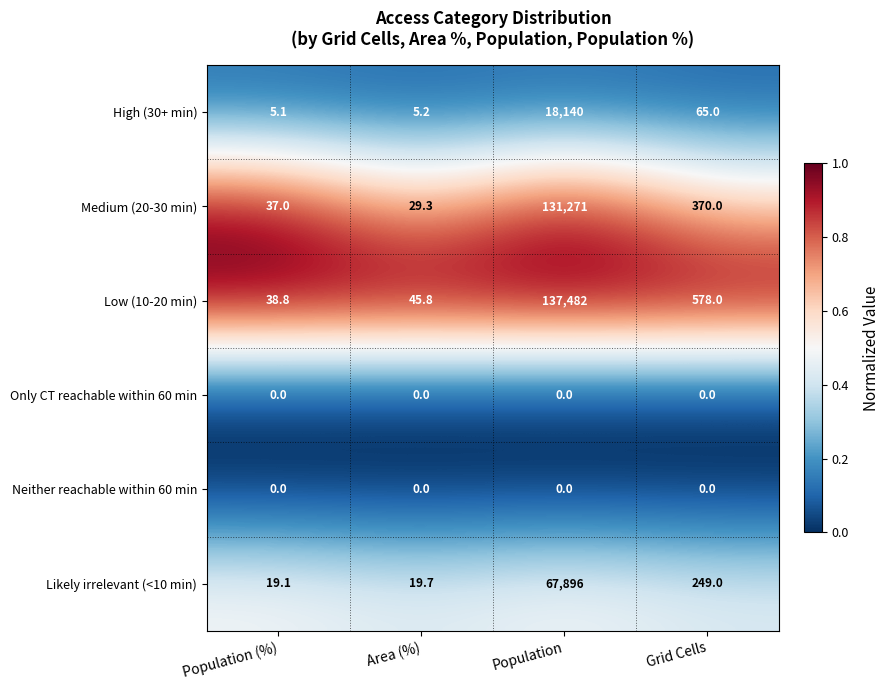

What is the difference between the maximum and minimum values in the Medium (20-30 min) series?

131241.7